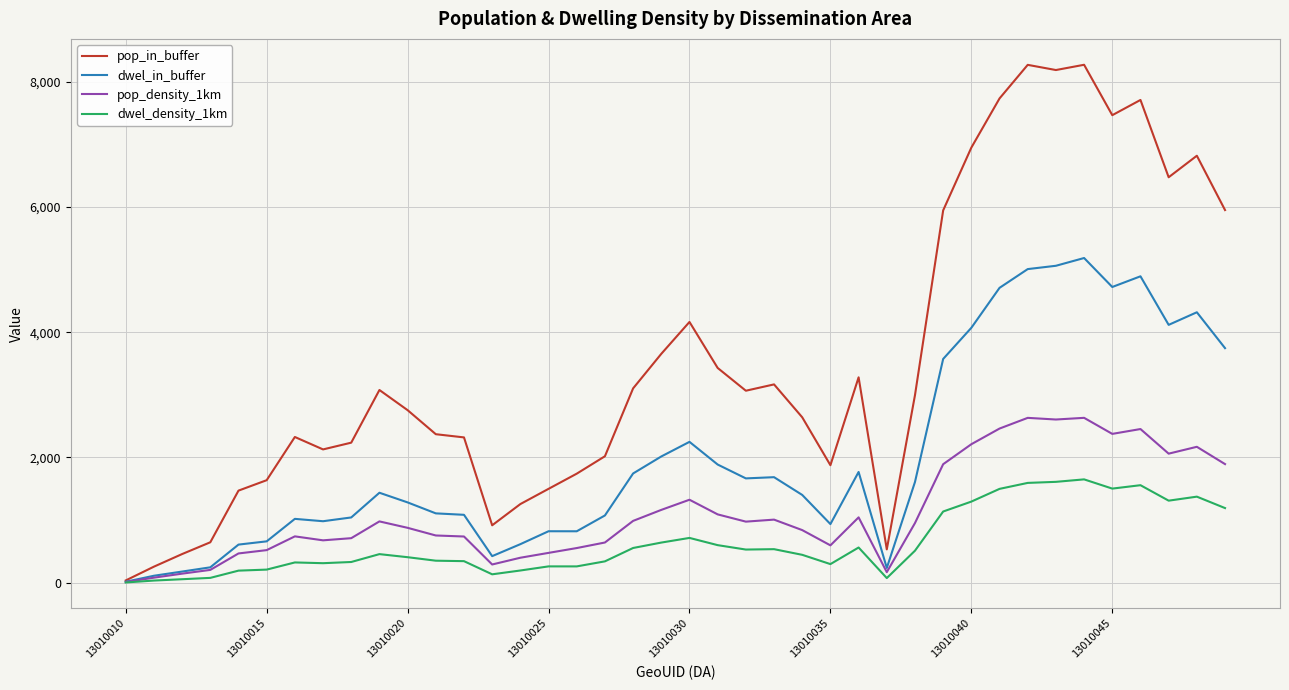

List the series in order of their overall mean, lowest first.

dwel_density_1km, pop_density_1km, dwel_in_buffer, pop_in_buffer